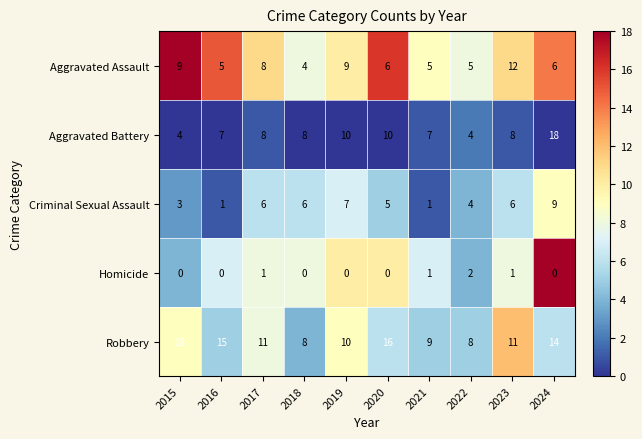

At 2023, list the series in order from largest to smallest.

Aggravated Assault, Robbery, Aggravated Battery, Criminal Sexual Assault, Homicide